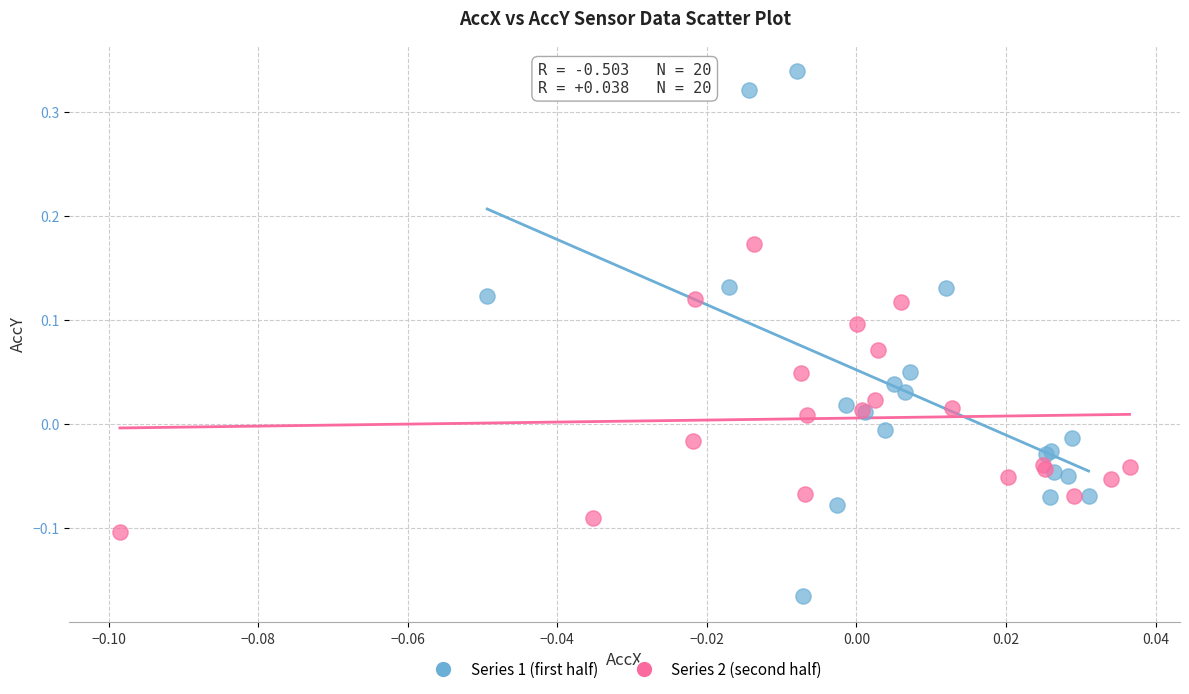

Which series has the largest Y range (max minus min)?

Series 1 (first half)